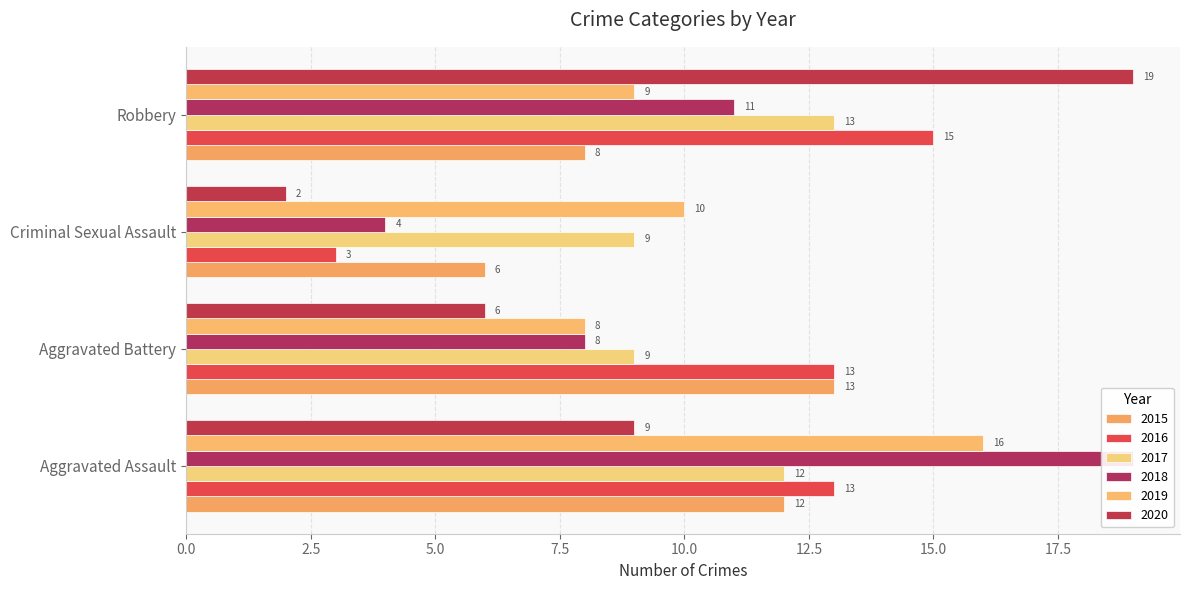

Is it true that 2018 equals 7 at Criminal Sexual Assault?

False